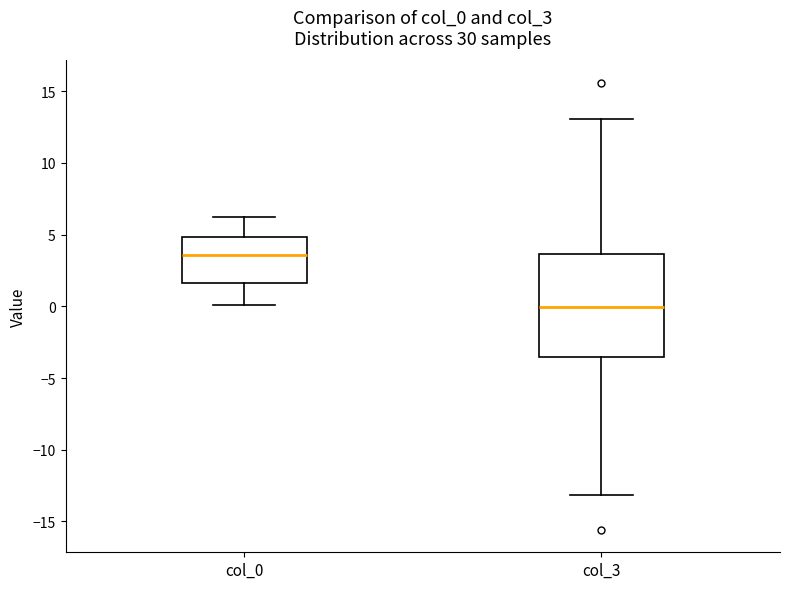

Reading left to right, transcribe this box plot: for each box, give where its median line is, the range the box spans, and where its two whiskers end, as read against the y-axis. The values are not printed on the chart, so give them approximately, as read against the axis.

col_0: median 3.5, box 1.5 to 5.0, whiskers 0.0 to 6.0
col_3: median 0.0, box -3.5 to 3.5, whiskers -13.0 to 13.0